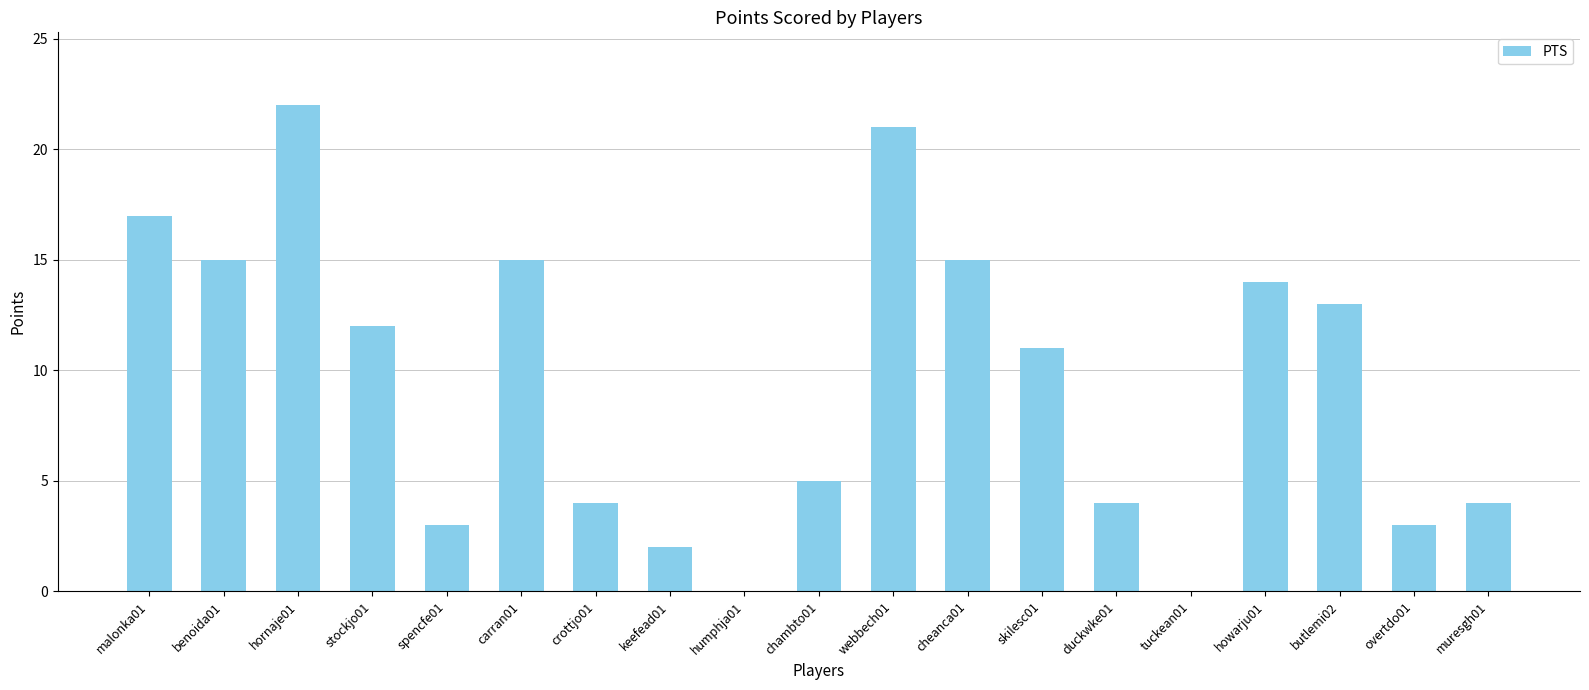

What is the sum of the values at muresgh01 and carran01?

19